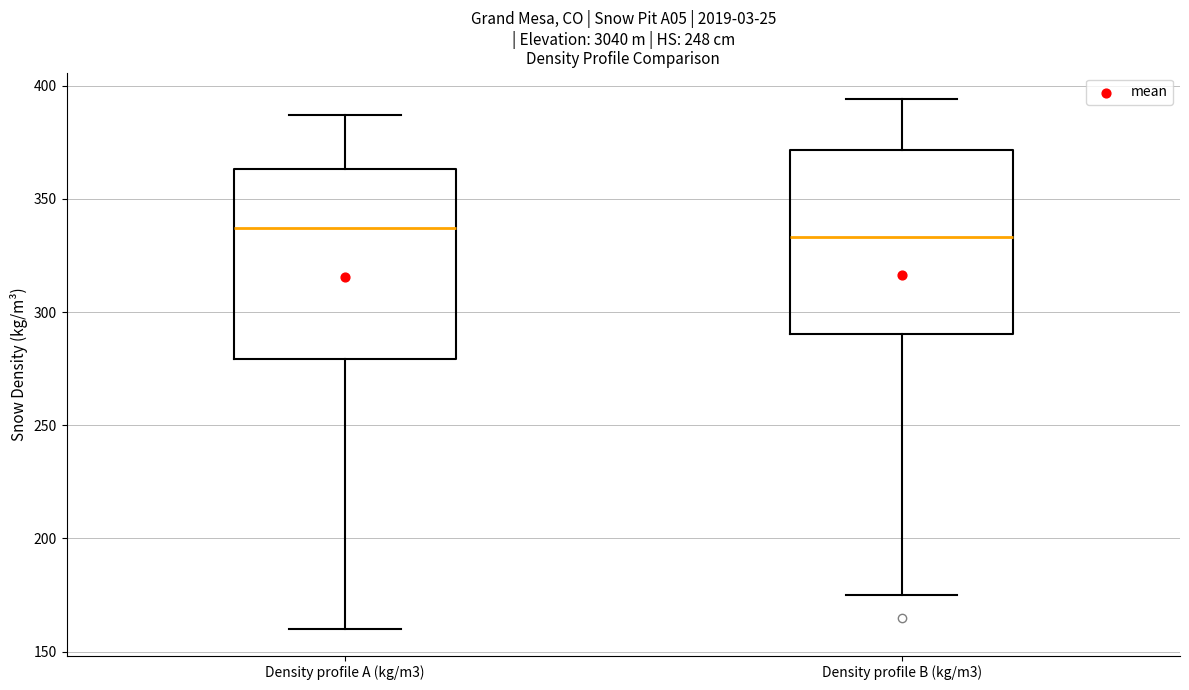

Where does the median line of the box for Density profile A (kg/m3) sit on the y-axis? The values are not printed on the chart, so give them approximately, as read against the axis.

335